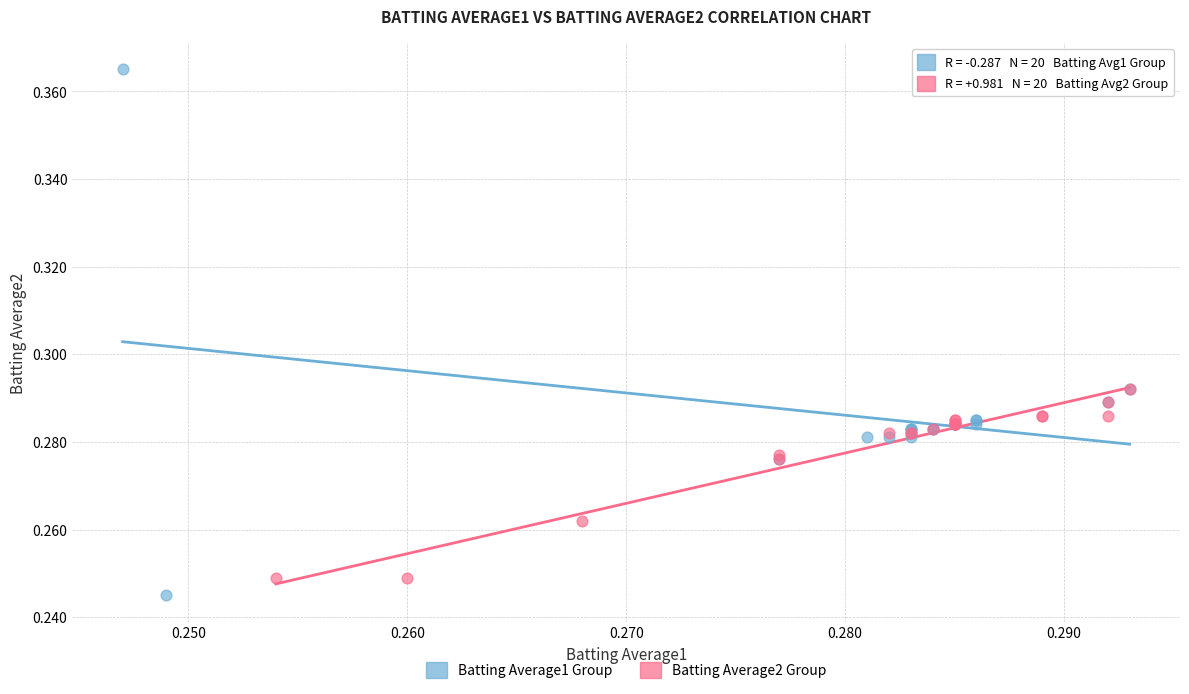

Which series has the widest spread of Y values?

Batting Average1 Group